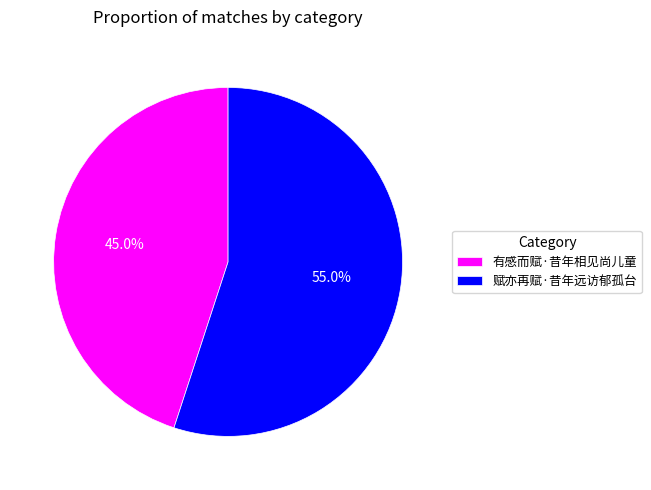

What is the total percentage of 赋亦再赋·昔年远访郁孤台 and 有感而赋·昔年相见尚儿童?

100.0%